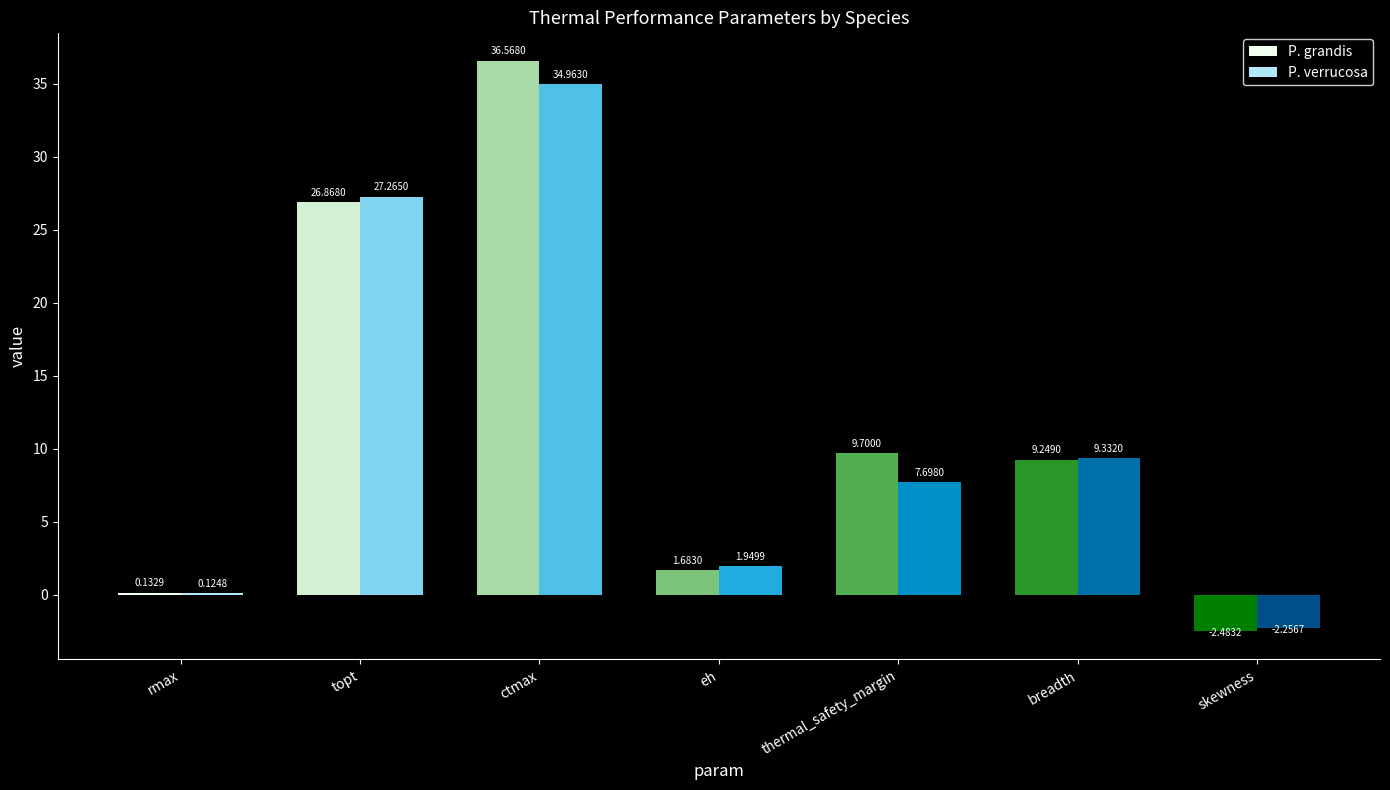

Reading left to right, transcribe all the data shown in this chart.

P. grandis: 0.1	26.9	36.6	1.7	9.7	9.2	-2.5
P. verrucosa: 0.1	27.3	35.0	1.9	7.7	9.3	-2.3